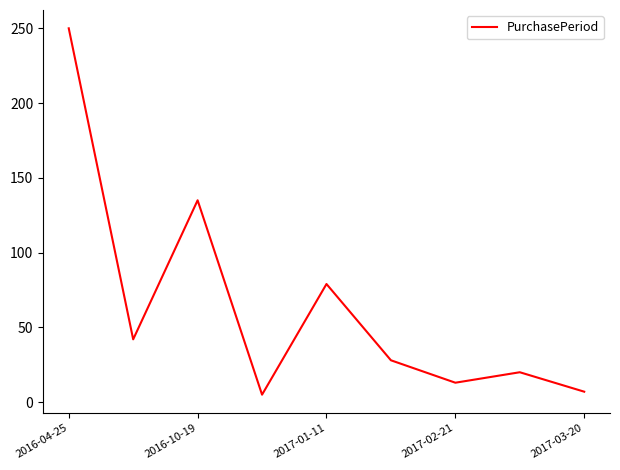

What is the maximum value shown in the chart?

250